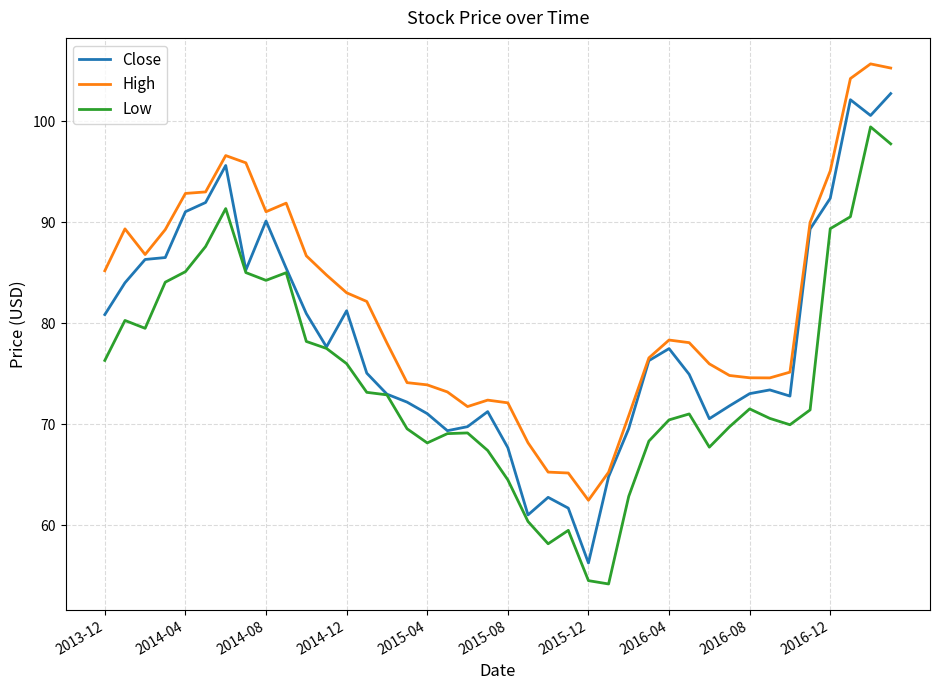

True or false: Low and High intersect in this chart.

False